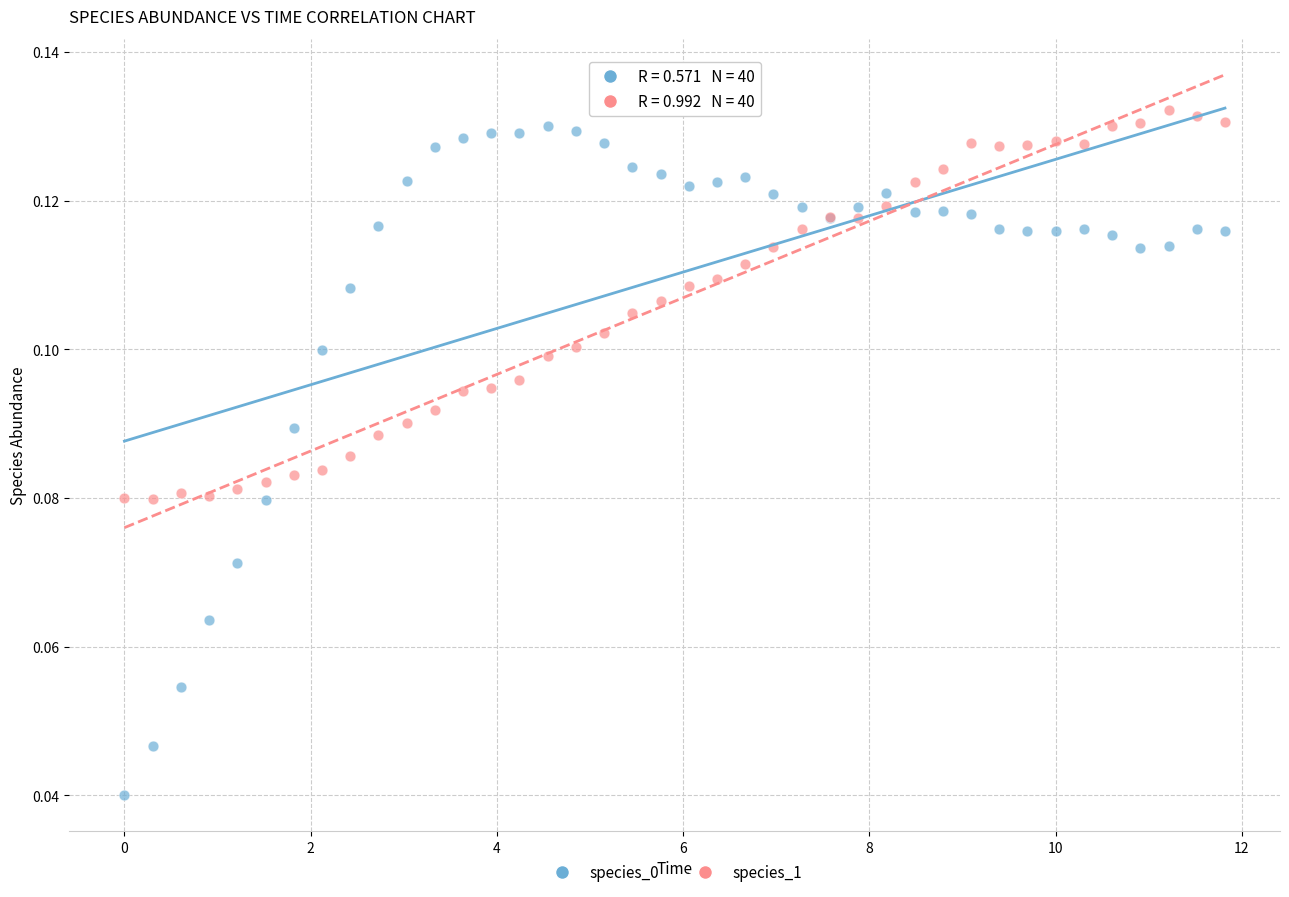

What is the X range (max minus min) for the scatter plot?

11.8